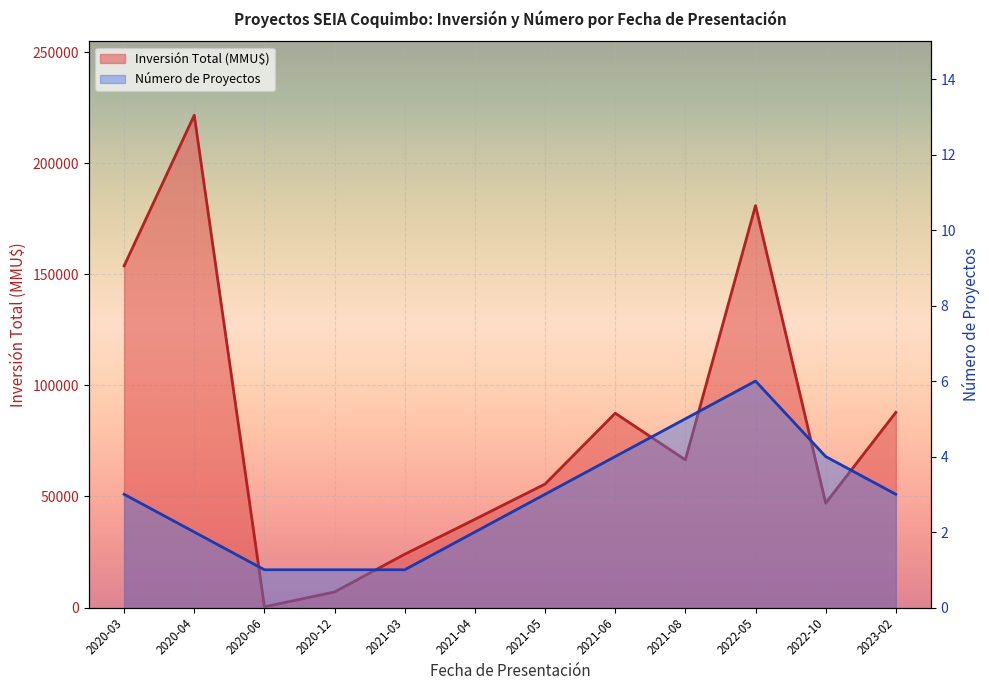

The value of Inversión Total (MMU$) at 2021-06 is 24061. True or false?

False